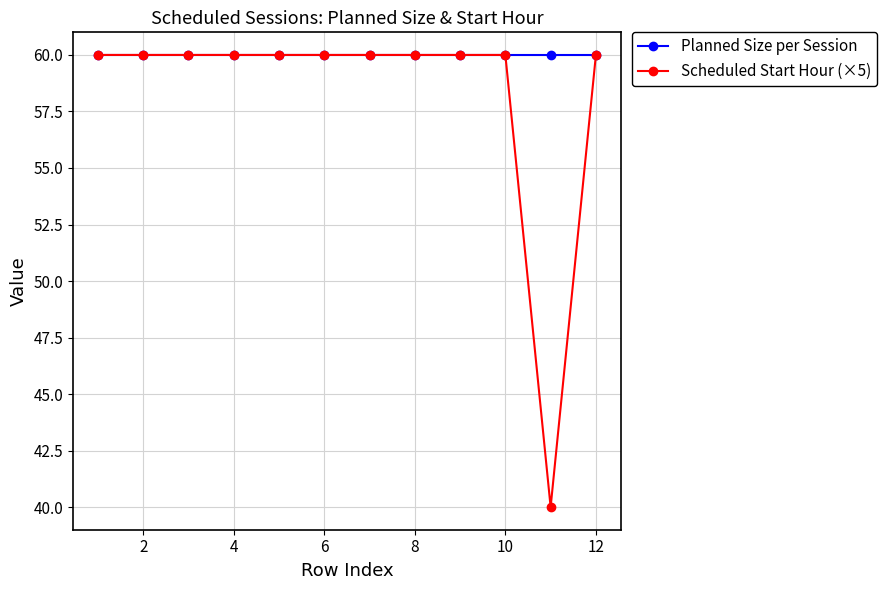

Which series has the largest range (max minus min)?

Scheduled Start Hour (×5)